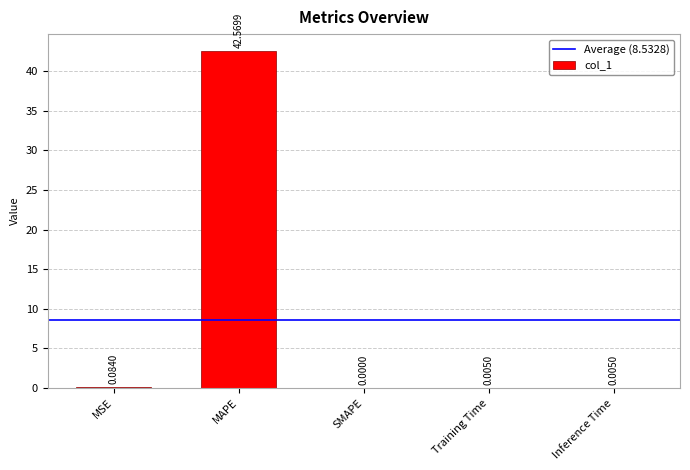

Between SMAPE and MAPE, which is larger?

MAPE